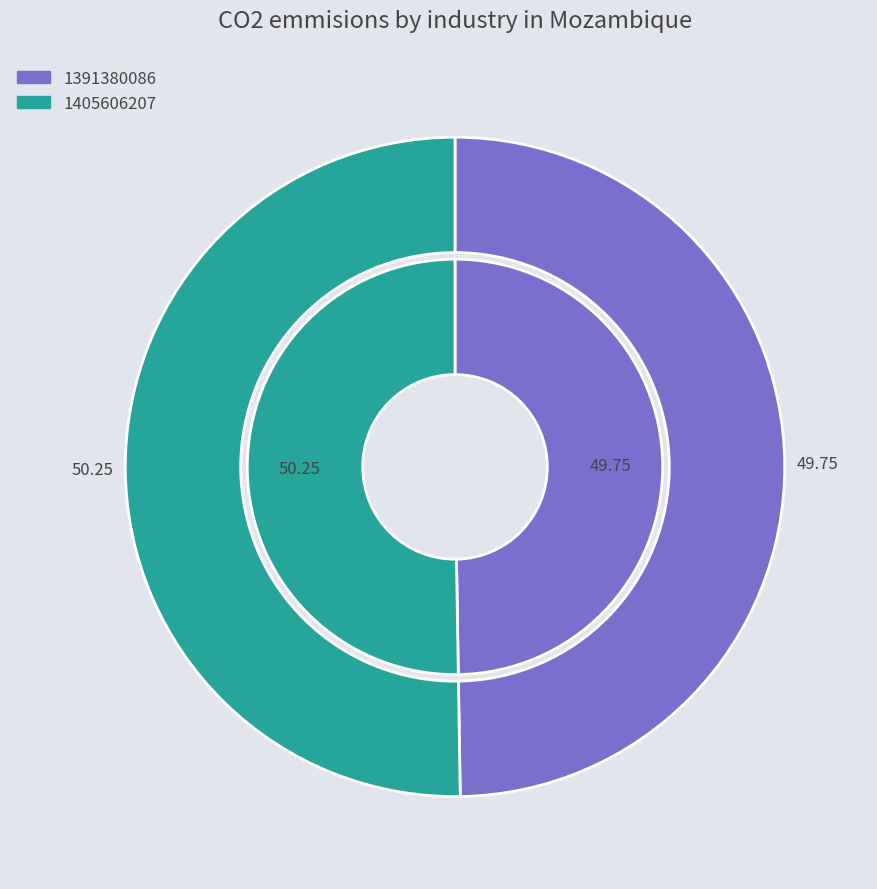

Is there a majority slice in this chart?

Yes